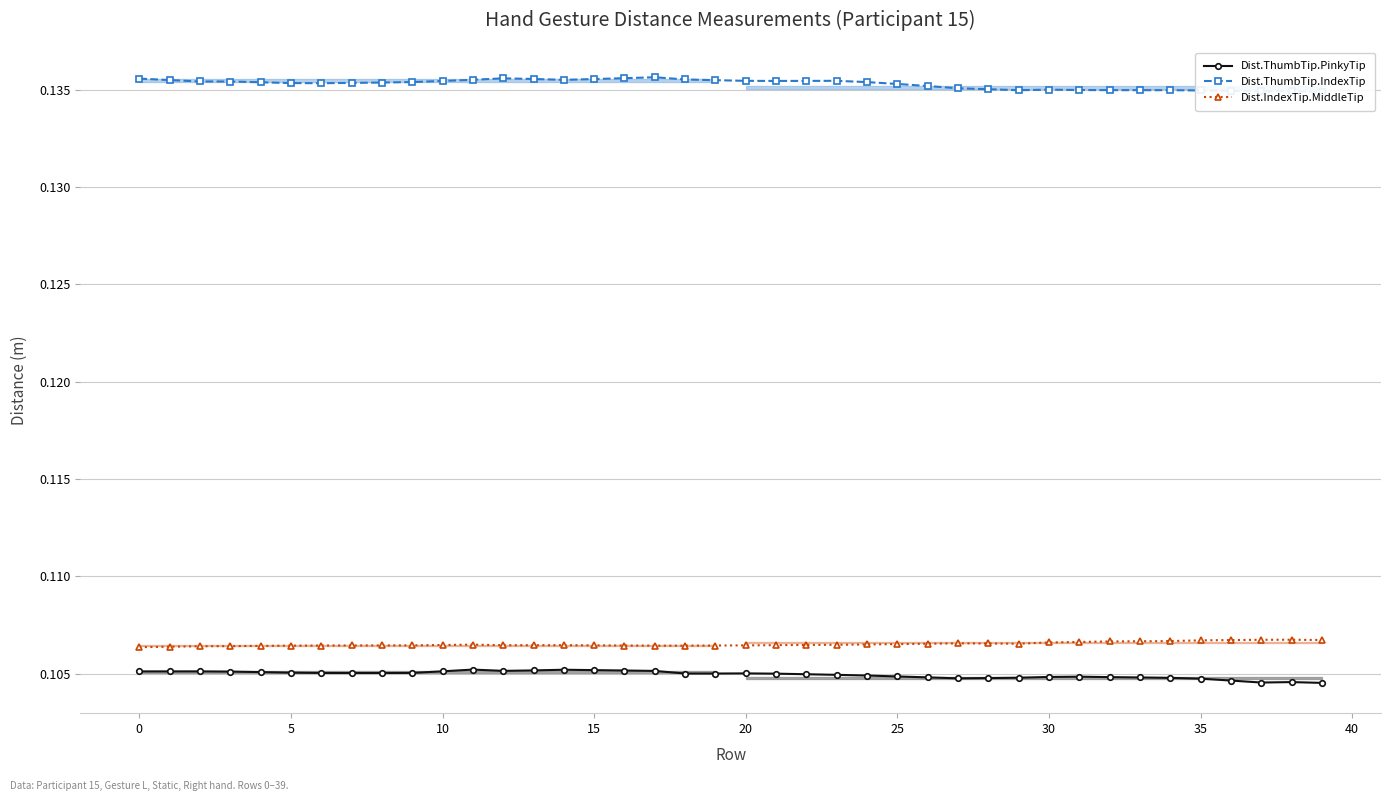

What is the sum of all Dist.ThumbTip.IndexTip values?

5.4